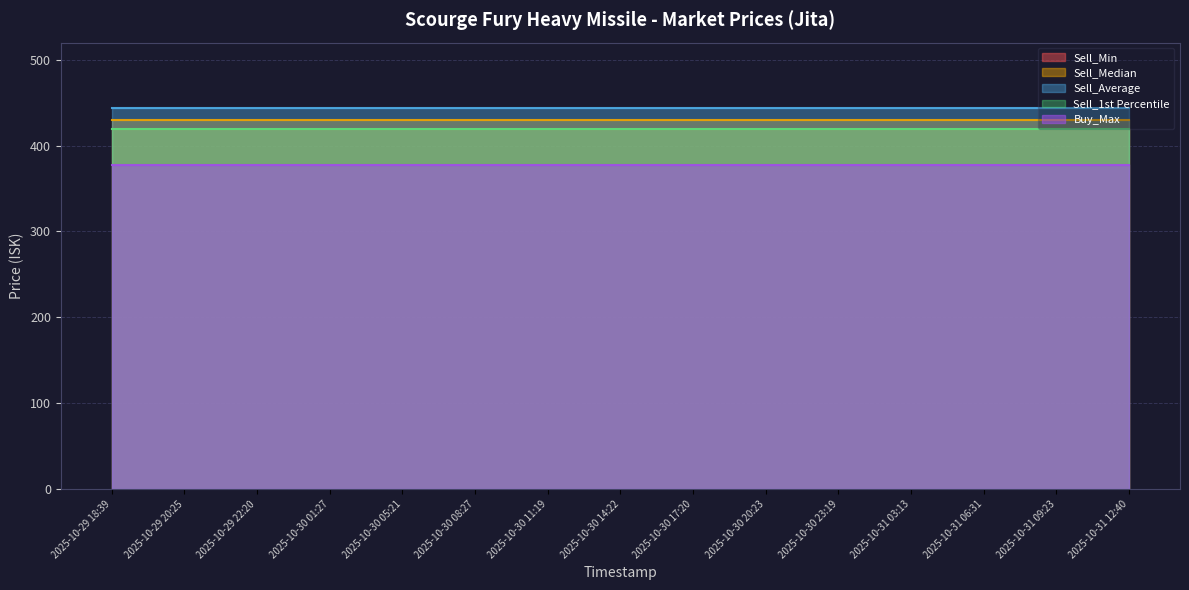

Which series has the widest spread of values?

Sell_Min